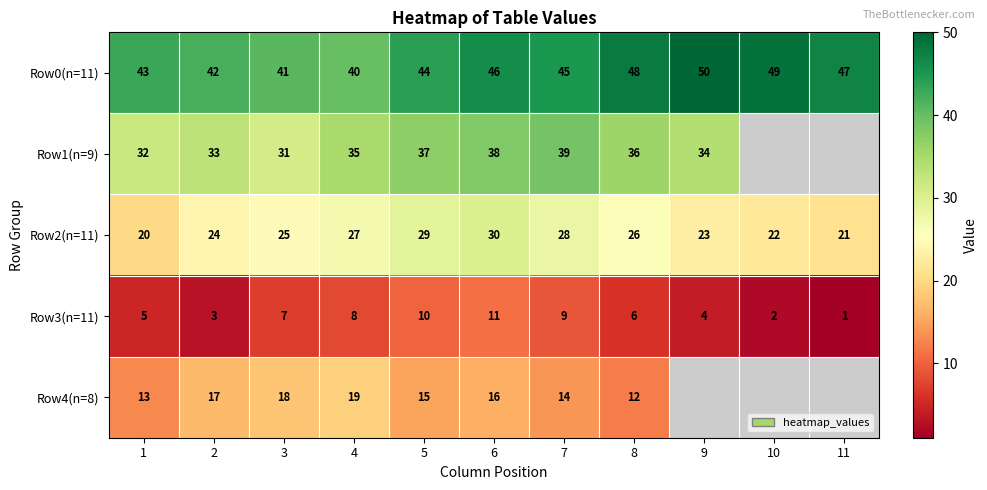

Rank the categories by Row2(n=11) value from lowest to highest.

1, 11, 10, 9, 2, 3, 8, 4, 7, 5, 6